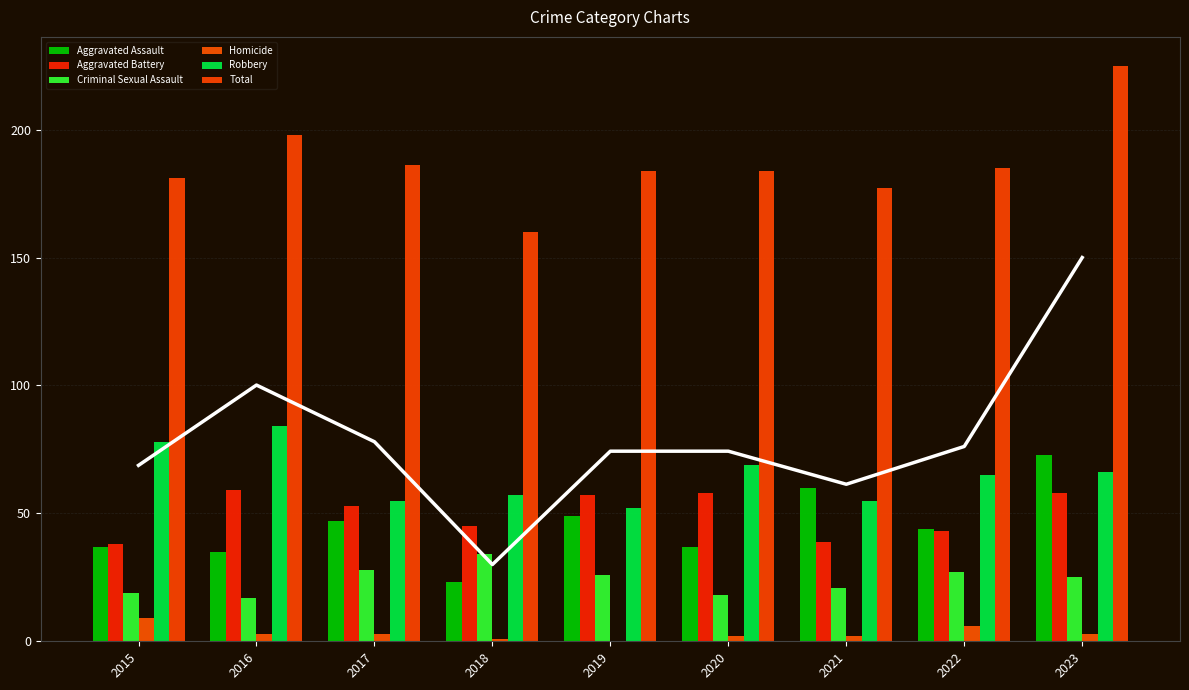

True or false: Aggravated Assault has a value of 31 at 2018.

False